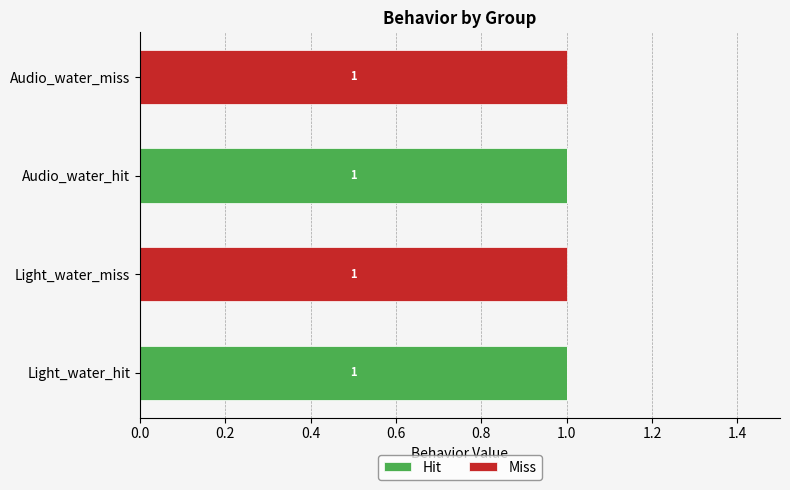

True or false: Hit has a value of 0 at Audio_water_miss.

True